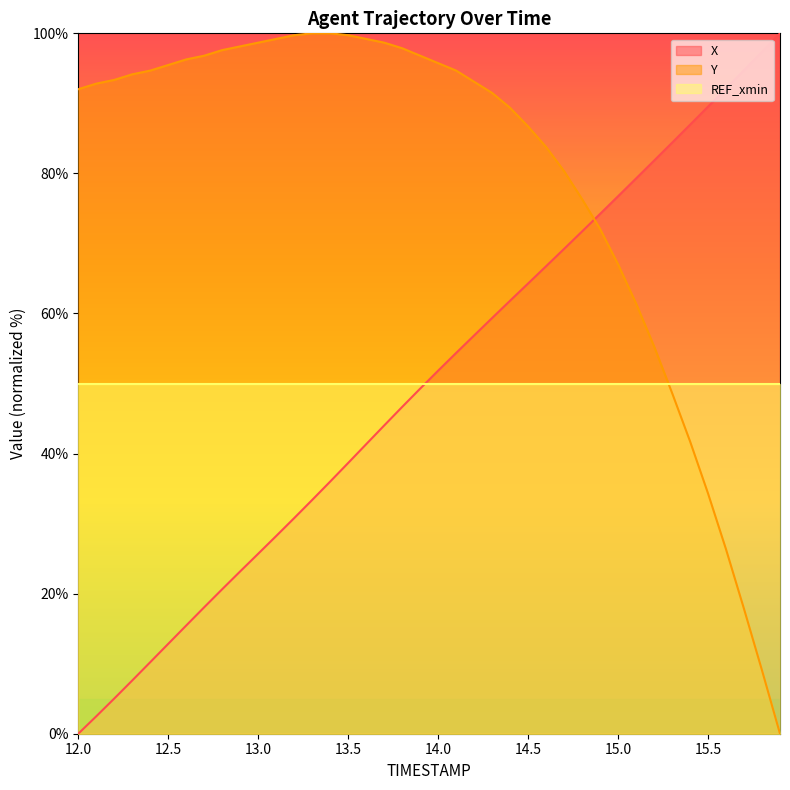

At which category is the sum across all series the highest?

14.4